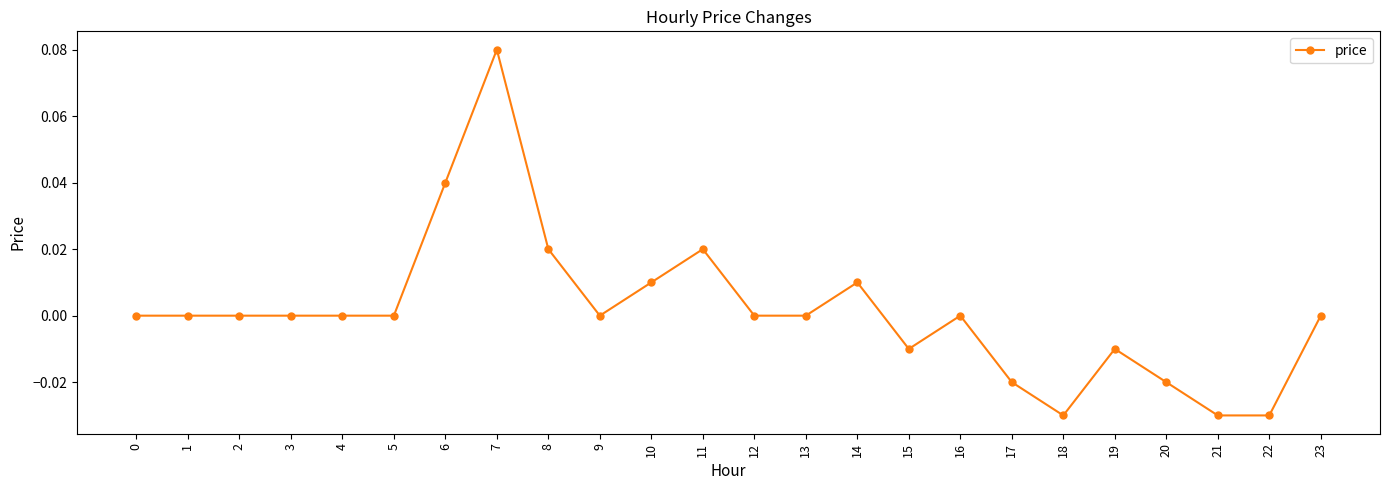

True or false: the data shows -0.0 at 15.

True